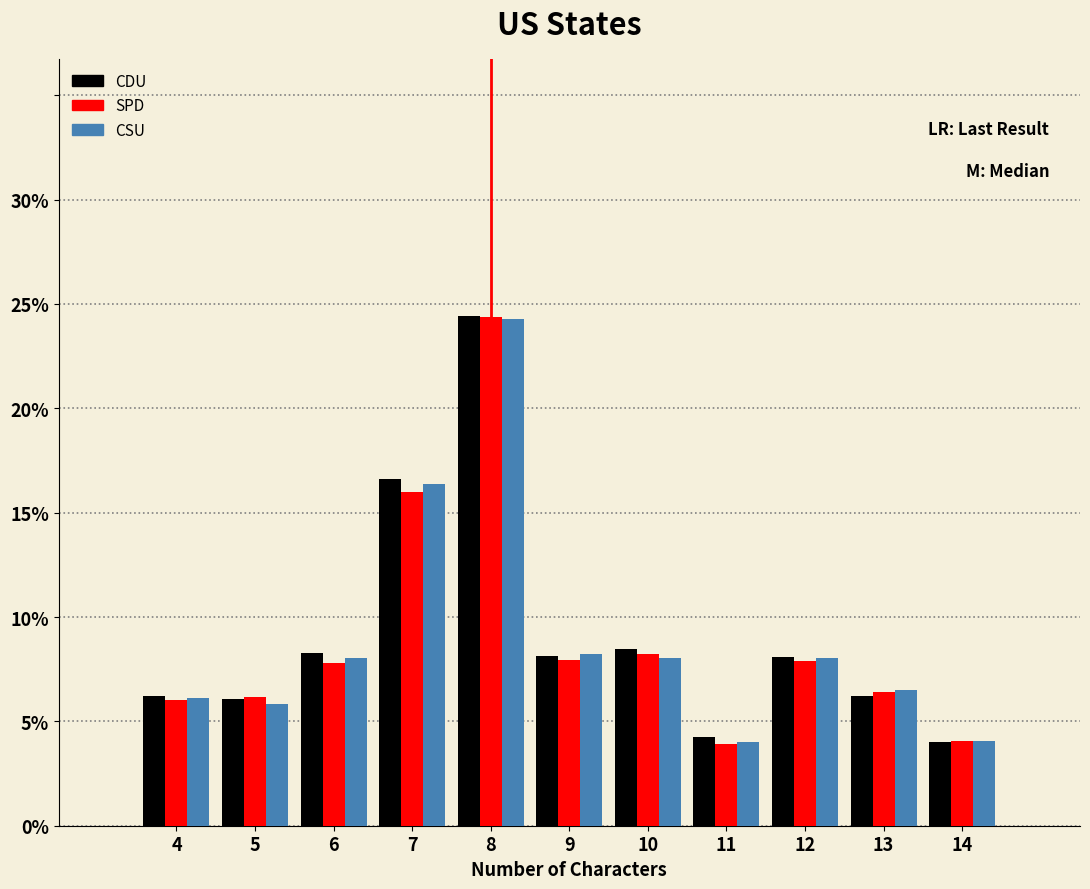

Are the bars grouped side by side (vs. stacked)?

Yes